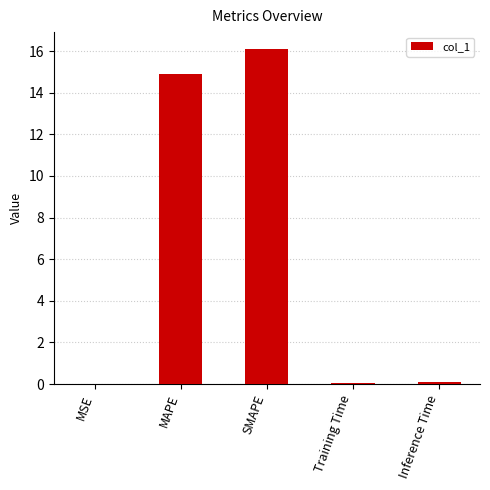

The value at MAPE is 14.9. True or false?

True